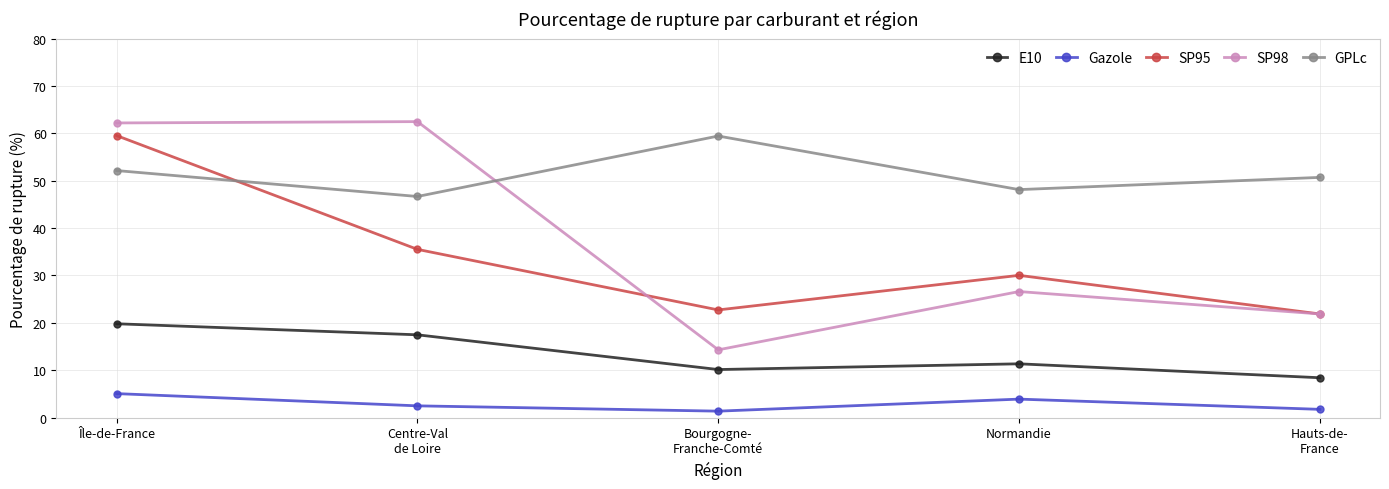

In SP95, how many points are higher than both neighbors (excluding endpoints)?

1